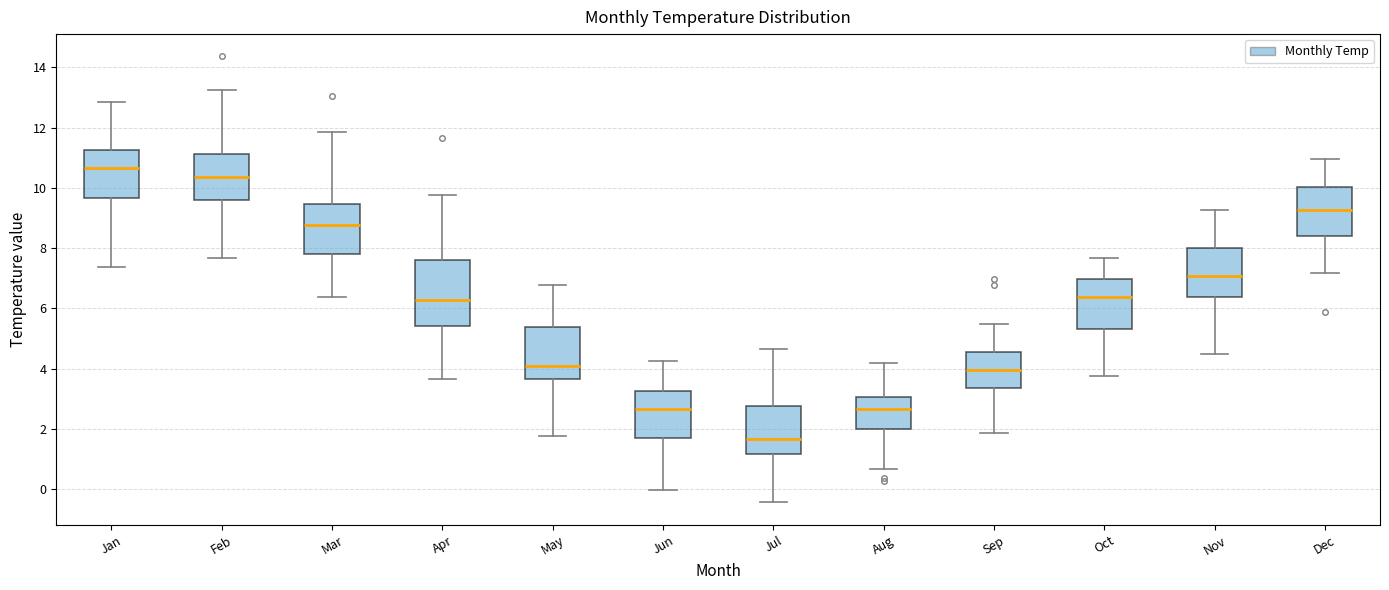

Comparing the boxes themselves (not the whiskers), which one is the tallest?

Apr